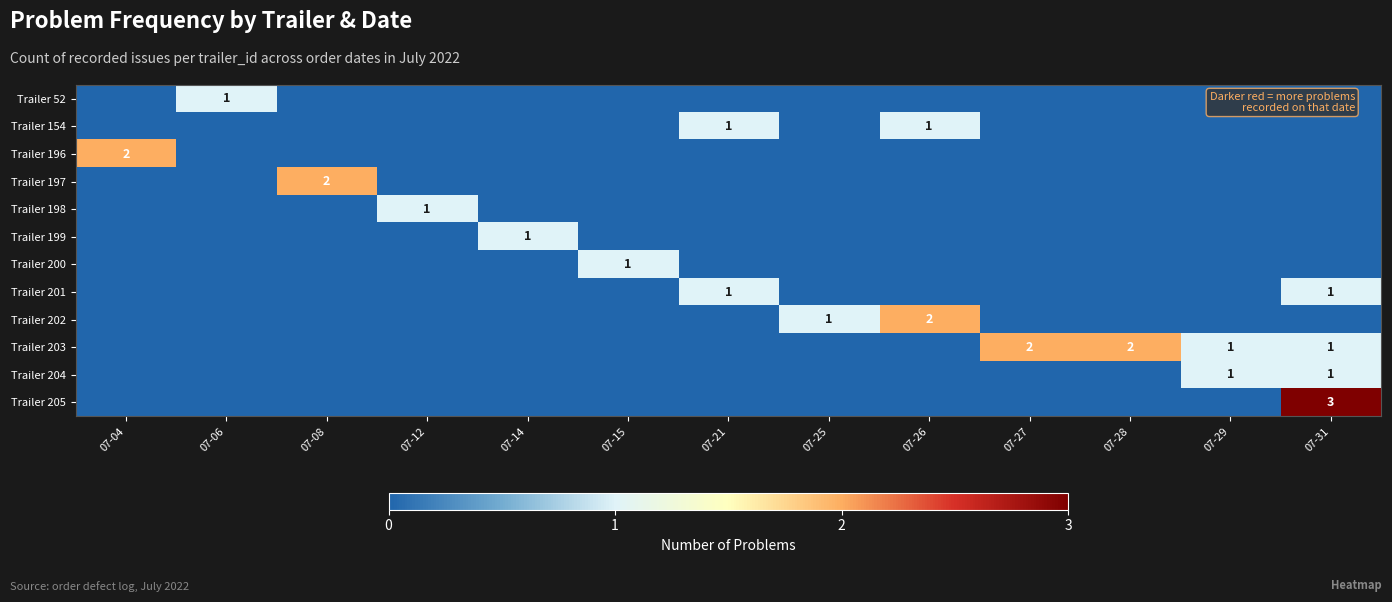

Reading left to right, extract all data points from this chart.

row_0: 07-04=0	07-06=1	07-08=0	07-12=0	07-14=0	07-15=0	07-21=0	07-25=0	07-26=0	07-27=0	07-28=0	07-29=0	07-31=0
row_1: 07-04=0	07-06=0	07-08=0	07-12=0	07-14=0	07-15=0	07-21=1	07-25=0	07-26=1	07-27=0	07-28=0	07-29=0	07-31=0
row_2: 07-04=2	07-06=0	07-08=0	07-12=0	07-14=0	07-15=0	07-21=0	07-25=0	07-26=0	07-27=0	07-28=0	07-29=0	07-31=0
row_3: 07-04=0	07-06=0	07-08=2	07-12=0	07-14=0	07-15=0	07-21=0	07-25=0	07-26=0	07-27=0	07-28=0	07-29=0	07-31=0
row_4: 07-04=0	07-06=0	07-08=0	07-12=1	07-14=0	07-15=0	07-21=0	07-25=0	07-26=0	07-27=0	07-28=0	07-29=0	07-31=0
row_5: 07-04=0	07-06=0	07-08=0	07-12=0	07-14=1	07-15=0	07-21=0	07-25=0	07-26=0	07-27=0	07-28=0	07-29=0	07-31=0
row_6: 07-04=0	07-06=0	07-08=0	07-12=0	07-14=0	07-15=1	07-21=0	07-25=0	07-26=0	07-27=0	07-28=0	07-29=0	07-31=0
row_7: 07-04=0	07-06=0	07-08=0	07-12=0	07-14=0	07-15=0	07-21=1	07-25=0	07-26=0	07-27=0	07-28=0	07-29=0	07-31=1
row_8: 07-04=0	07-06=0	07-08=0	07-12=0	07-14=0	07-15=0	07-21=0	07-25=1	07-26=2	07-27=0	07-28=0	07-29=0	07-31=0
row_9: 07-04=0	07-06=0	07-08=0	07-12=0	07-14=0	07-15=0	07-21=0	07-25=0	07-26=0	07-27=2	07-28=2	07-29=1	07-31=1
row_10: 07-04=0	07-06=0	07-08=0	07-12=0	07-14=0	07-15=0	07-21=0	07-25=0	07-26=0	07-27=0	07-28=0	07-29=1	07-31=1
row_11: 07-04=0	07-06=0	07-08=0	07-12=0	07-14=0	07-15=0	07-21=0	07-25=0	07-26=0	07-27=0	07-28=0	07-29=0	07-31=3